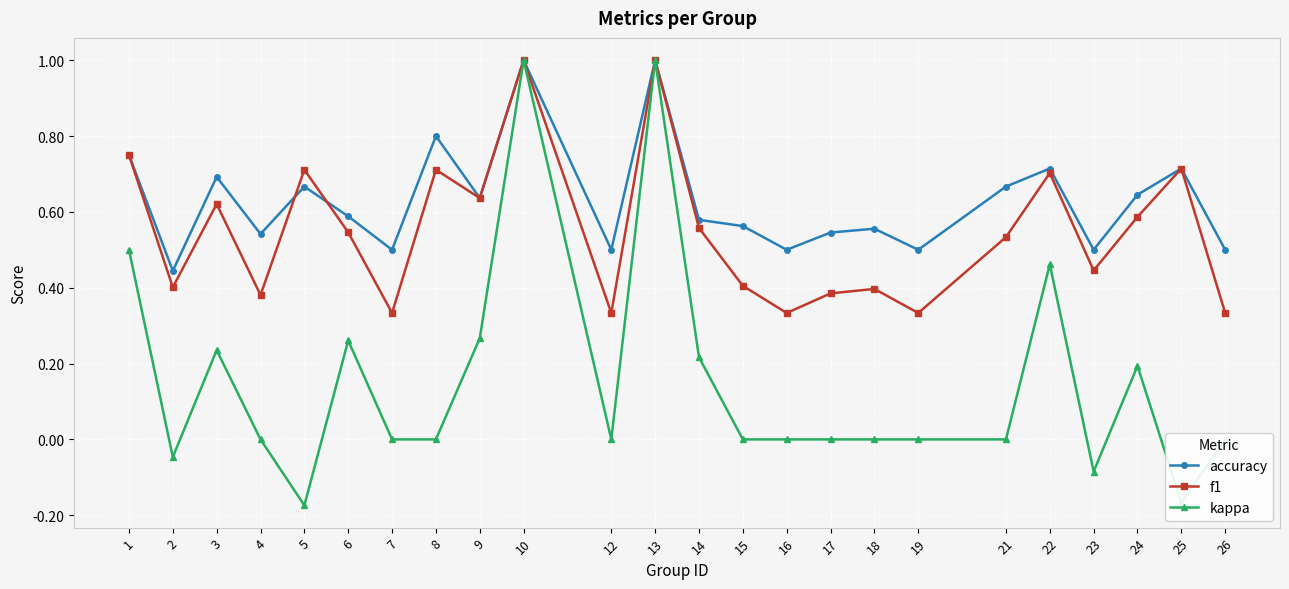

Which series has the largest total across all categories?

accuracy